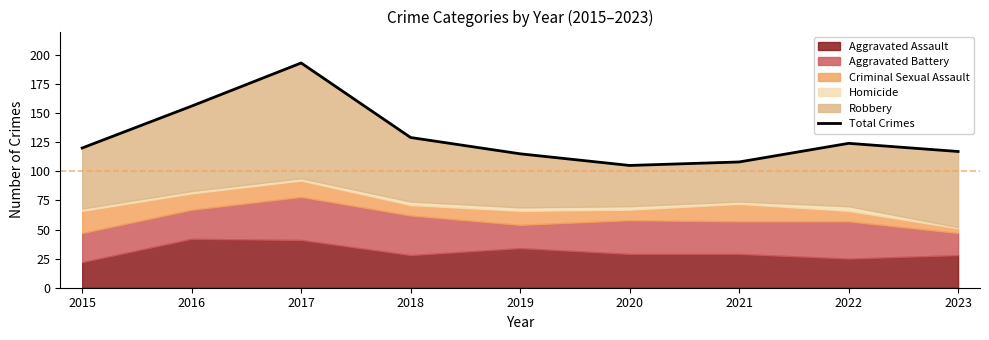

Approximately how many times larger is the value at 2016 compared to 2020?

1.5